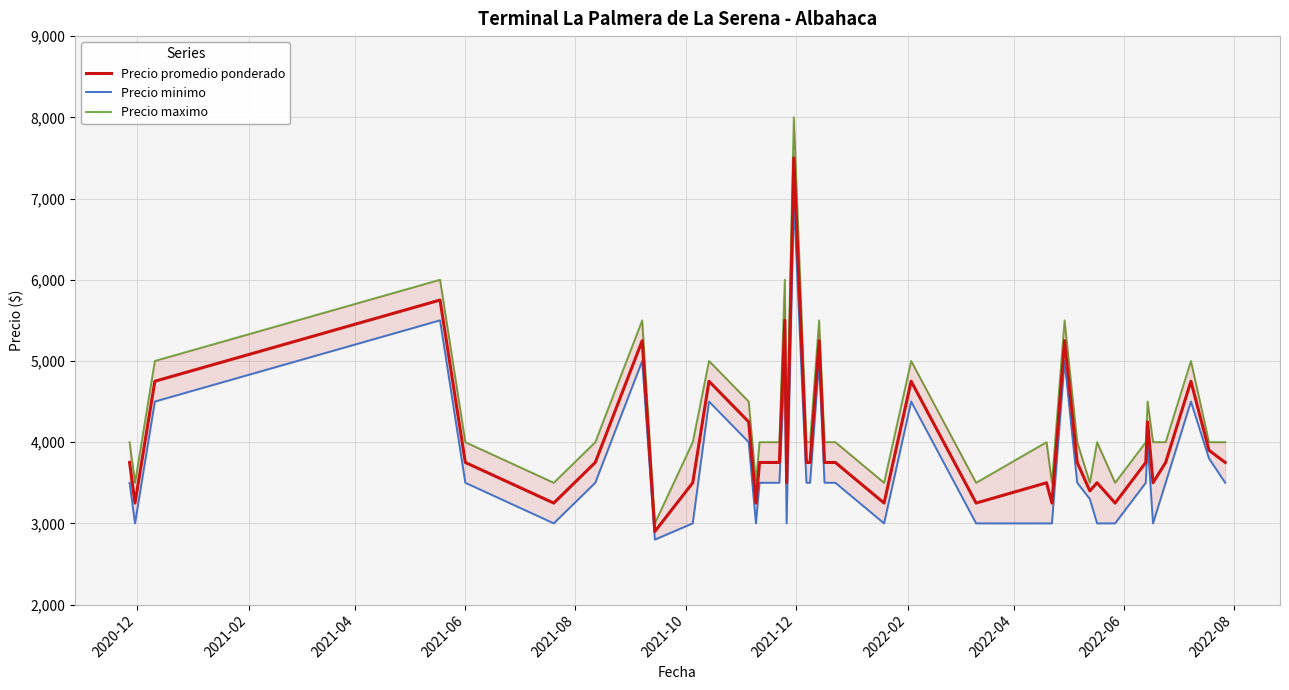

What is the value of the Precio maximo point at the 33rd from the left?

3500